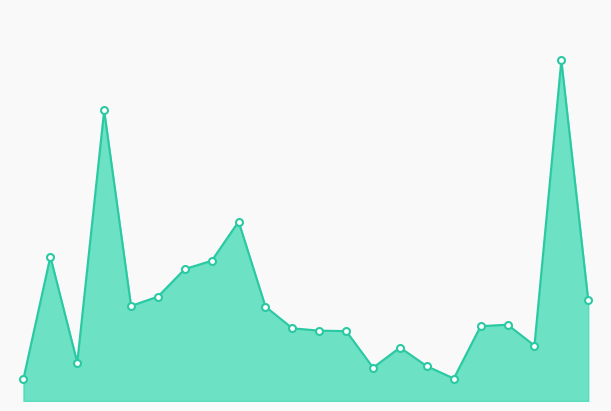

How many points are lower than both their immediate neighbors (excluding endpoints)?

5